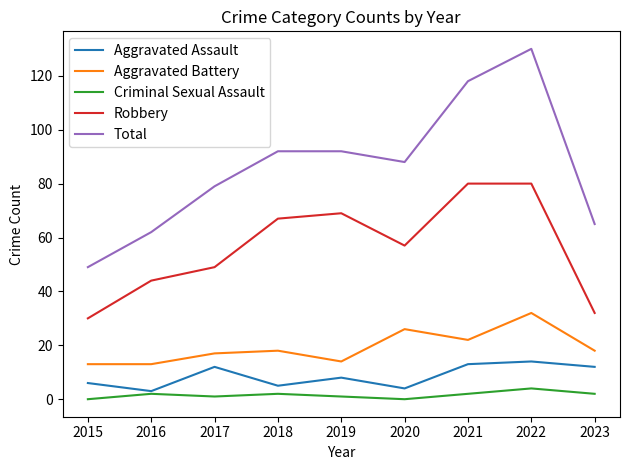

What is the sum of the Total values at 2021 and 2017?

197